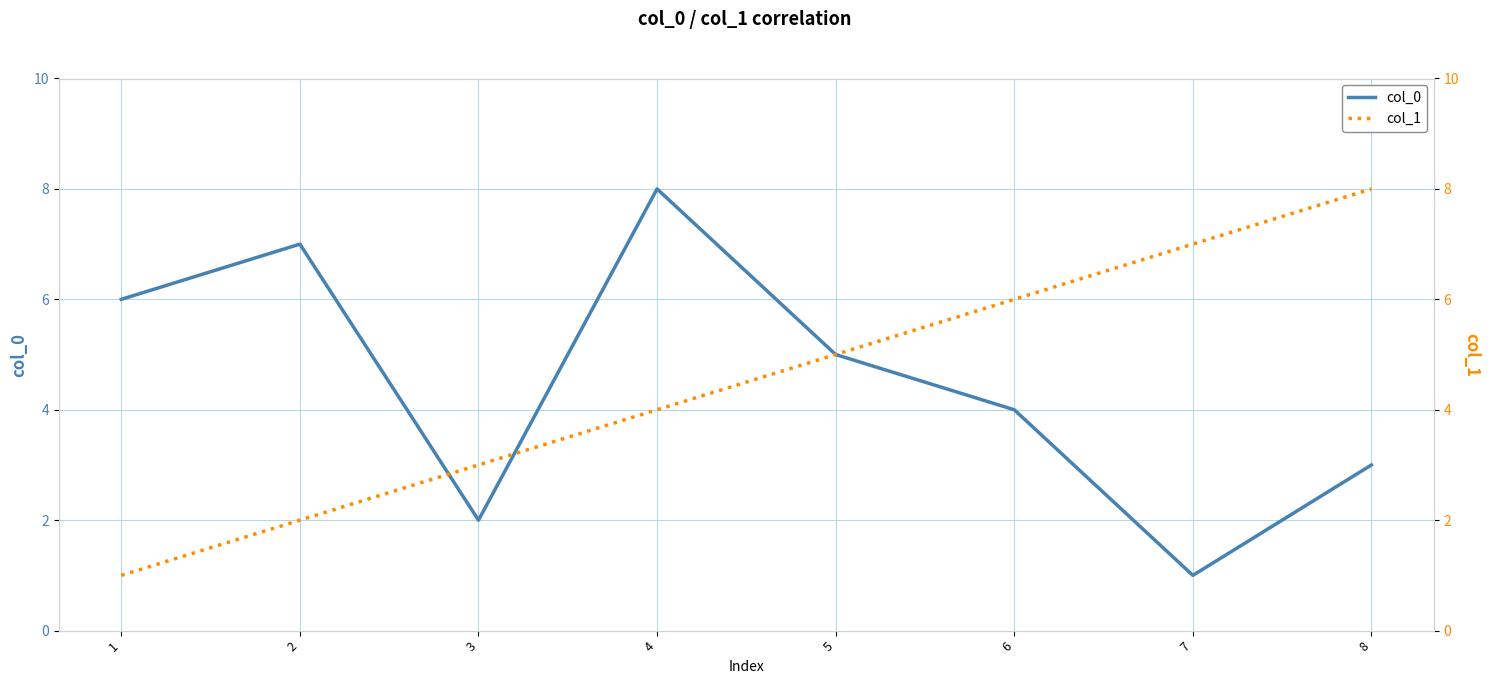

How many values in the col_1 series exceed 5?

3